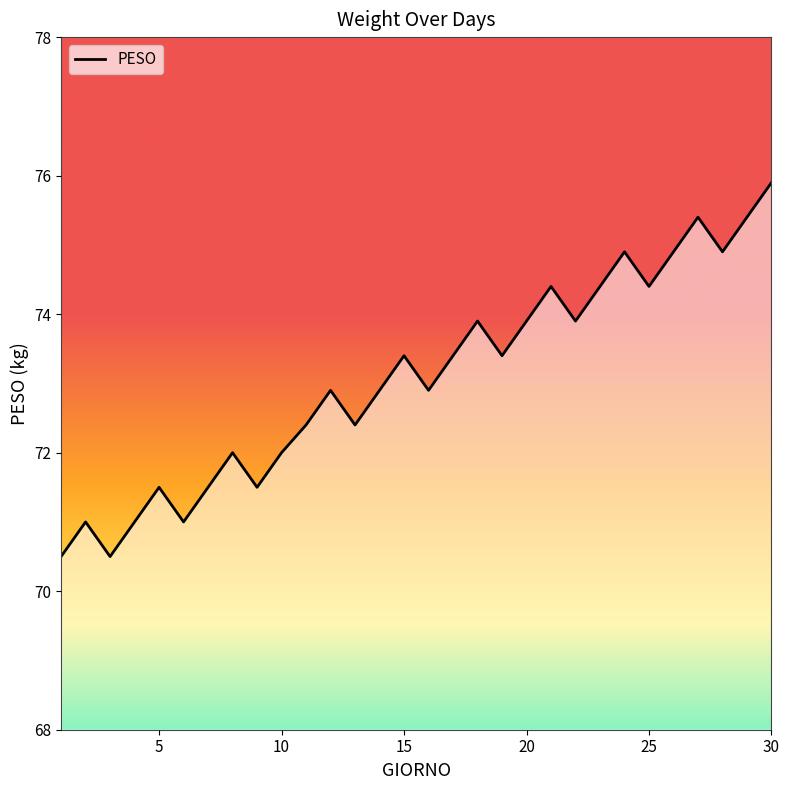

What is the minimum value shown in the chart?

70.5